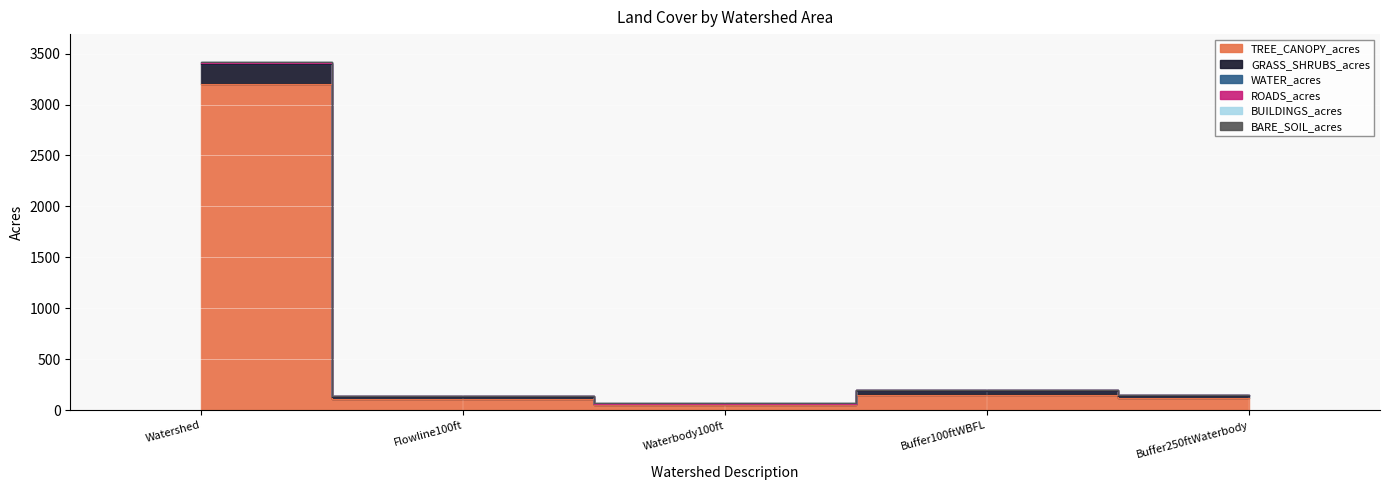

True or false: TREE_CANOPY_acres and BUILDINGS_acres intersect in this chart.

False